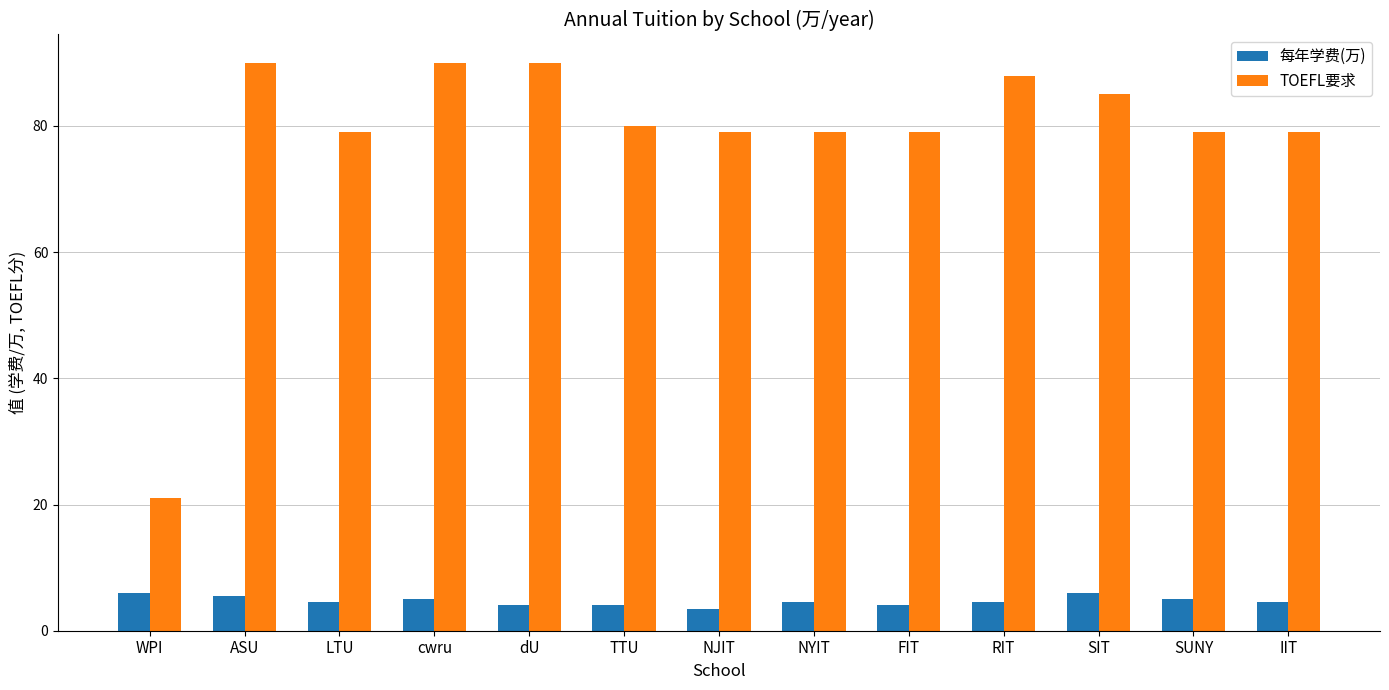

At how many categories does at least one series exceed 60?

12